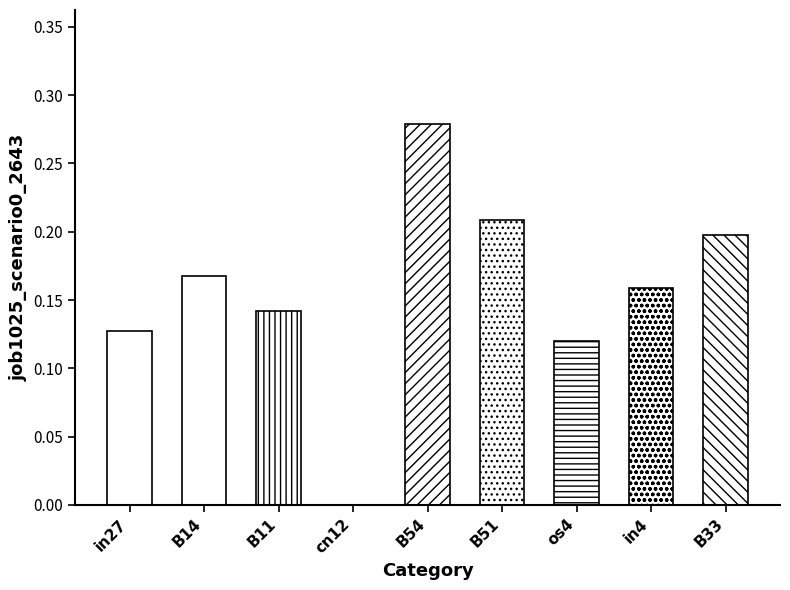

List the labels in order of value, largest first.

B54, B51, B33, B14, in4, B11, in27, os4, cn12